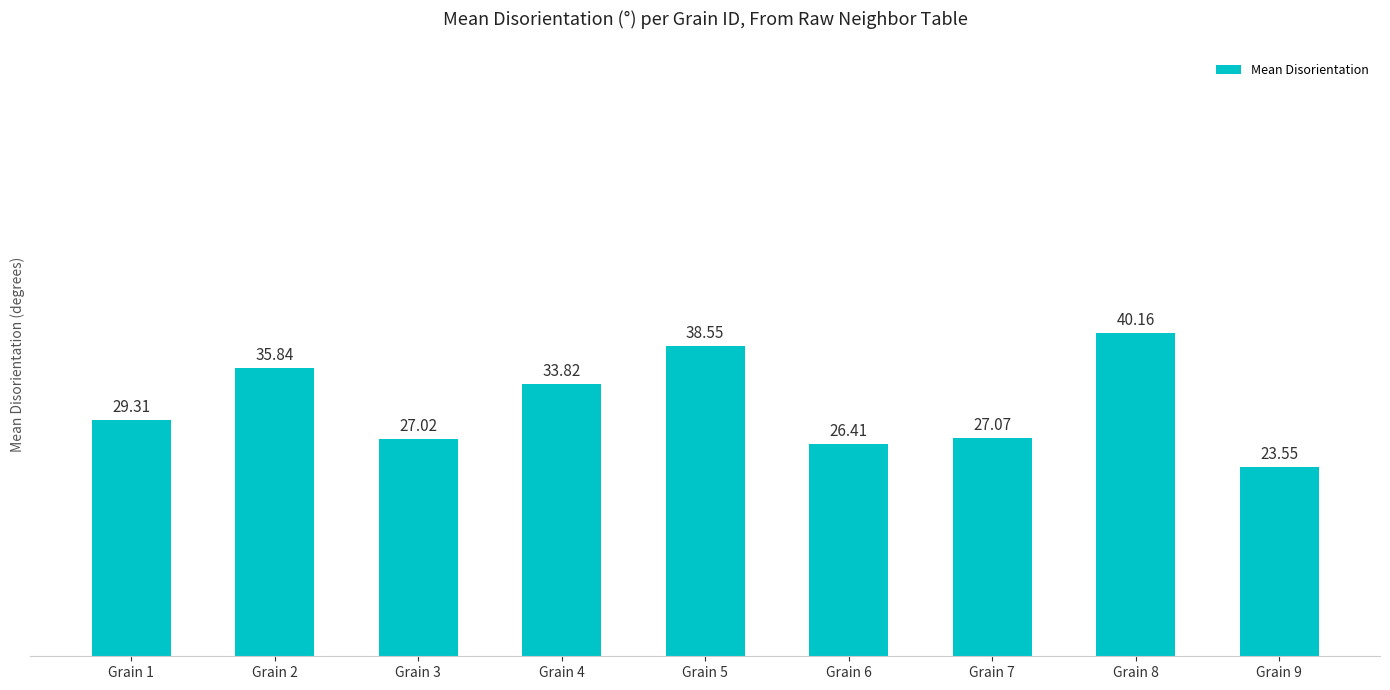

True or false: the data shows 50.8 at Grain 1.

False